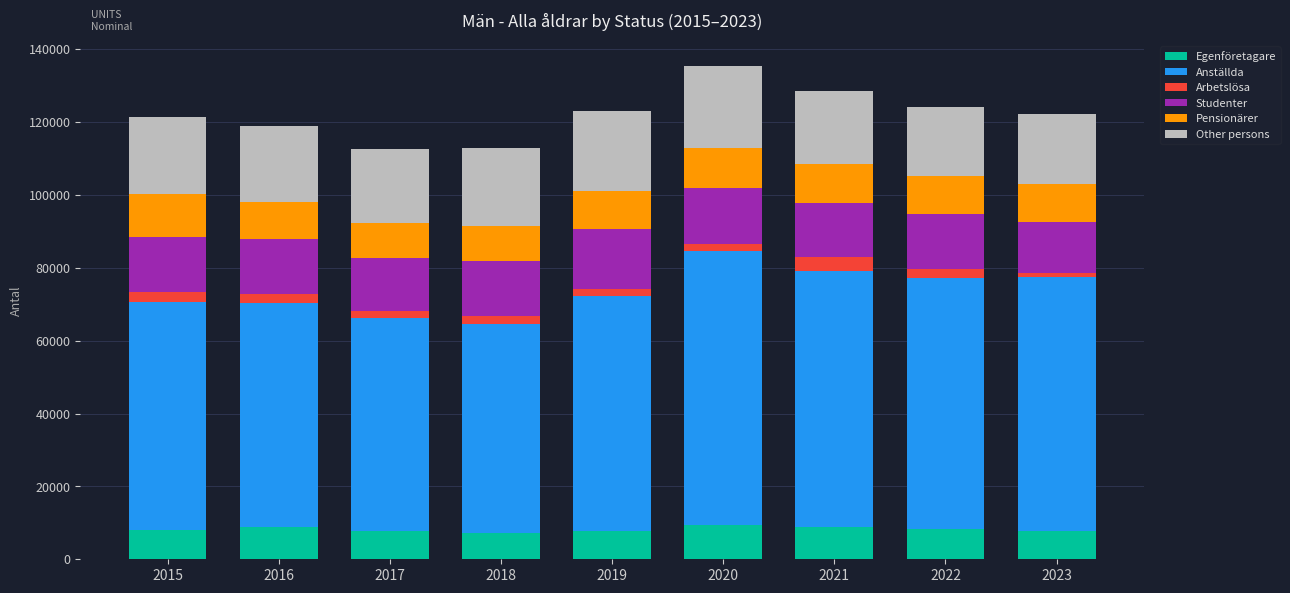

What is the total value across all series at 2022?

124120